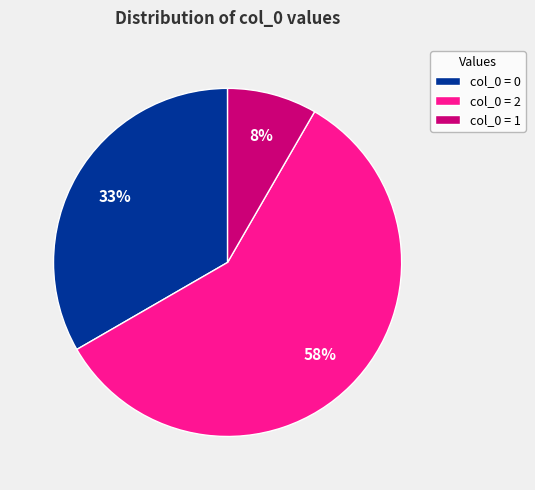

Rank the categories by value from highest to lowest.

col_0 = 2, col_0 = 0, col_0 = 1